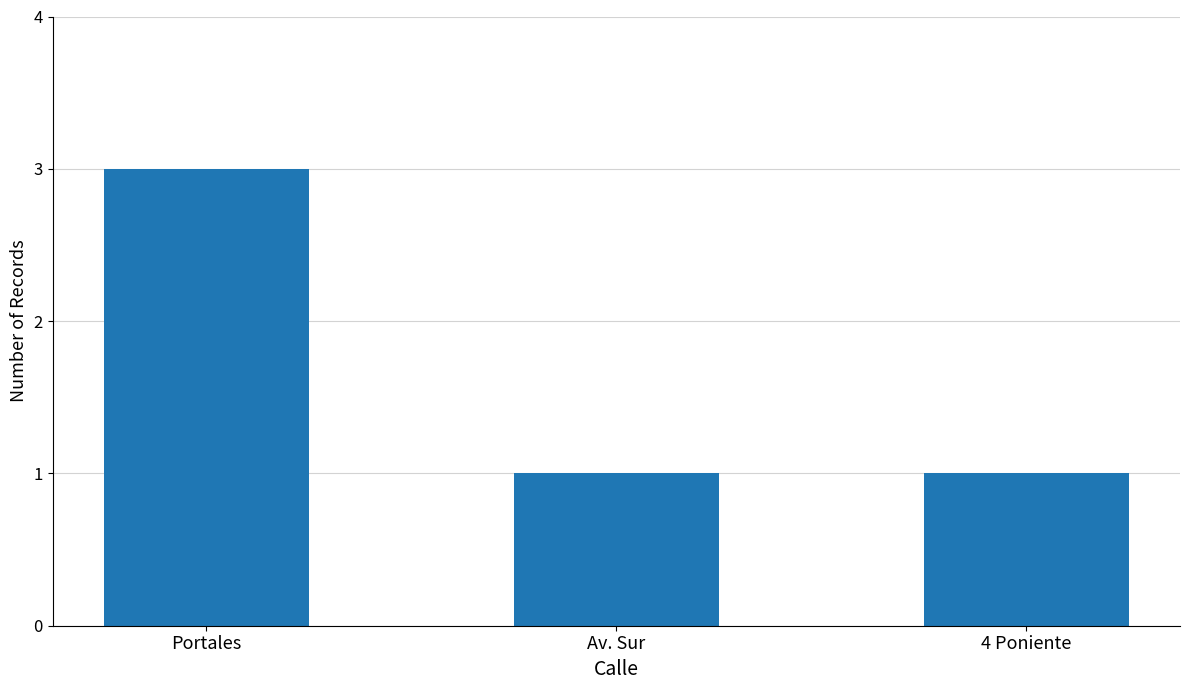

True or false: the data shows 2 at Av. Sur.

False